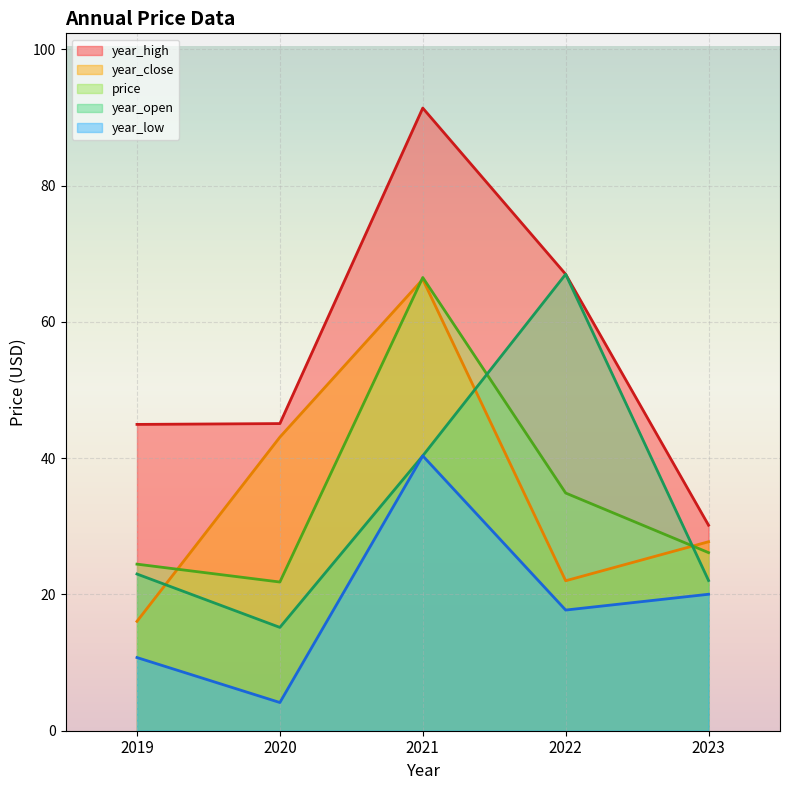

Where do year_open and year_close first cross each other?

2019 and 2020